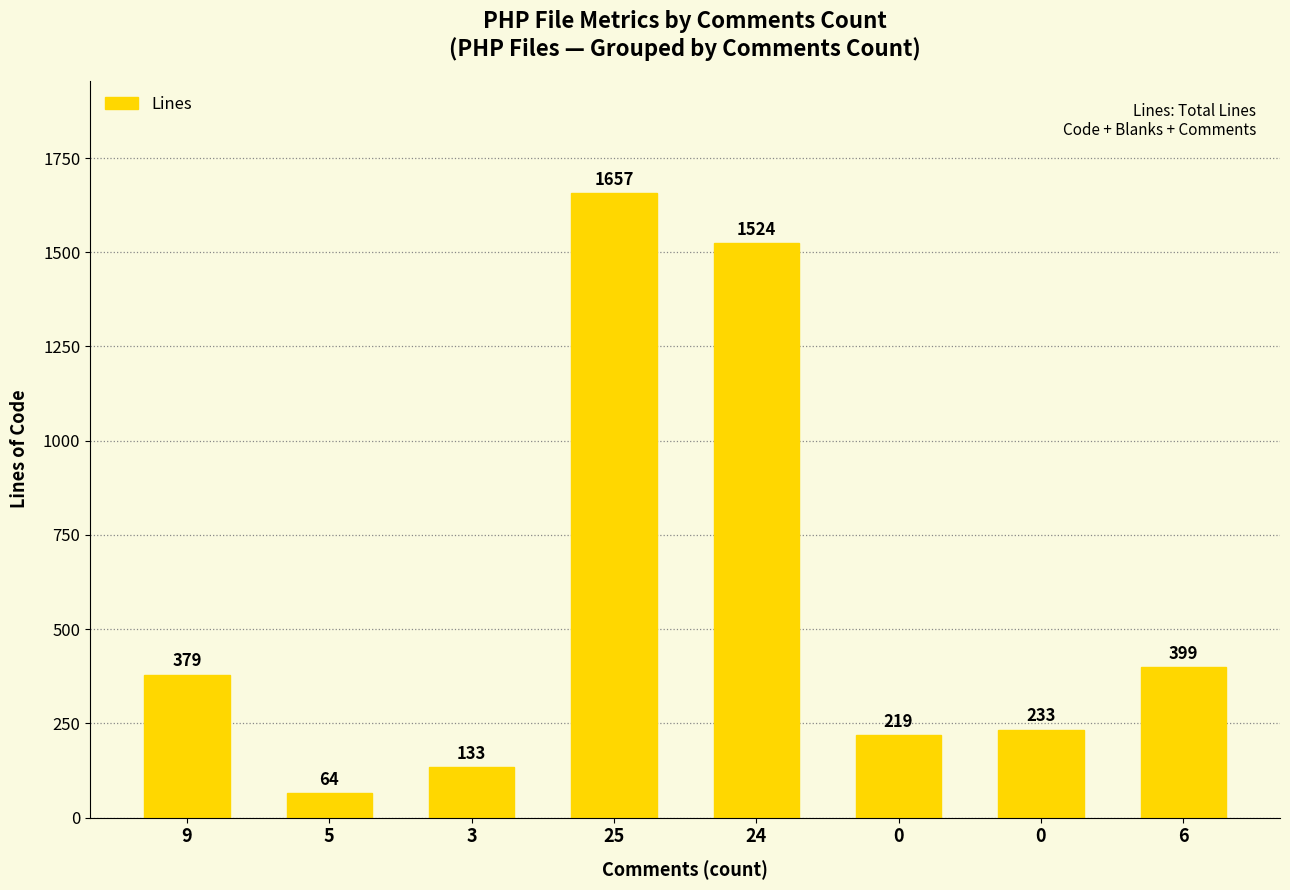

What is the greatest value displayed?

1657